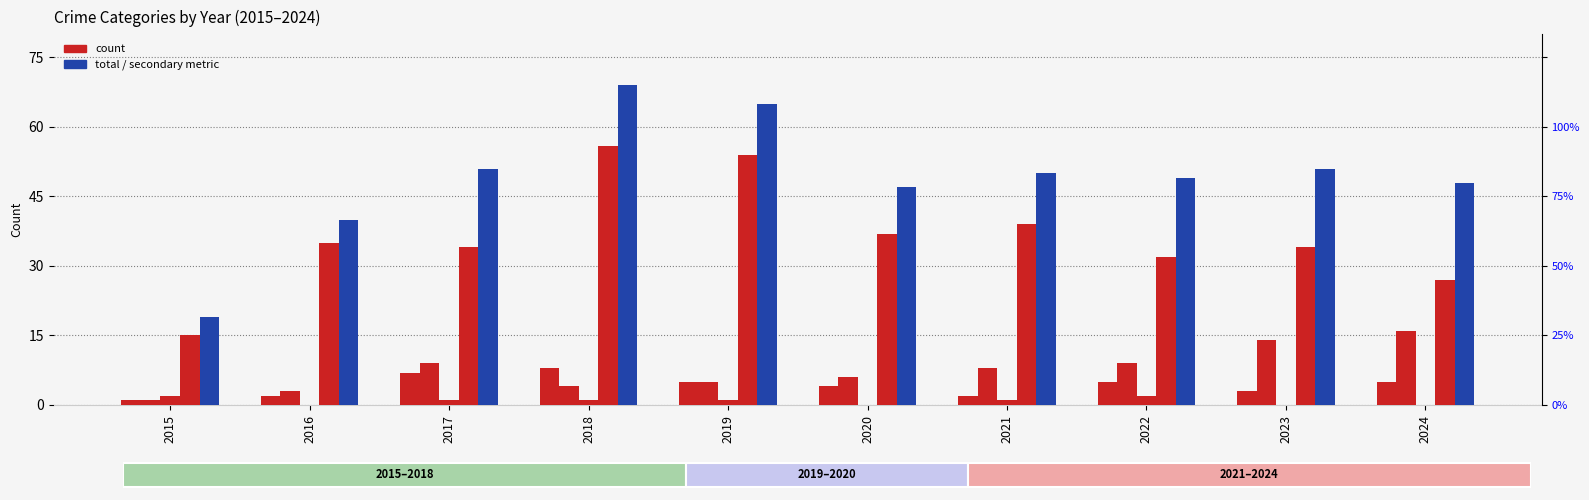

How many bars are there in each group?

5